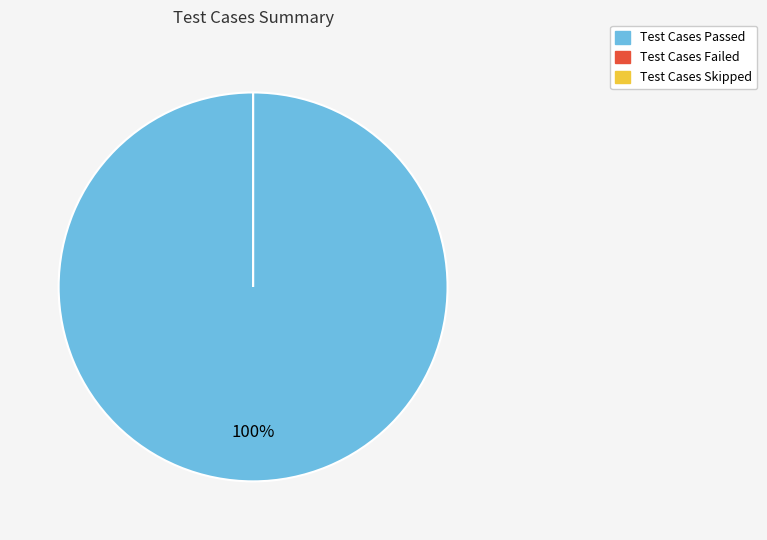

To the nearest percent, what portion does Test Cases Passed represent?

100%